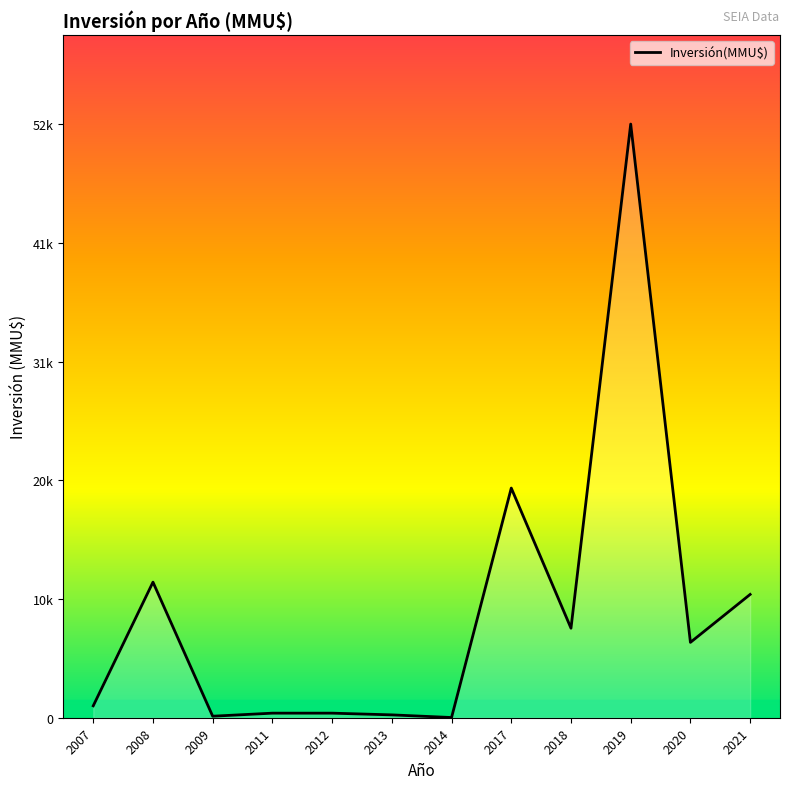

Does the chart have visible grid lines?

No